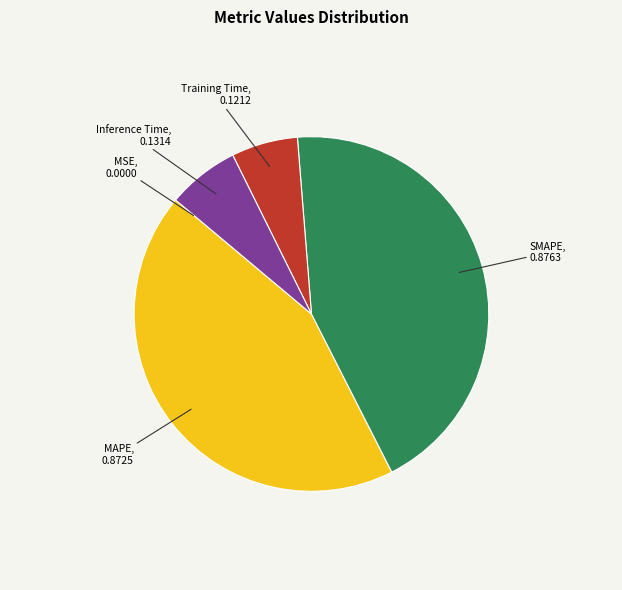

Is there any slice that represents more than half of the pie?

No